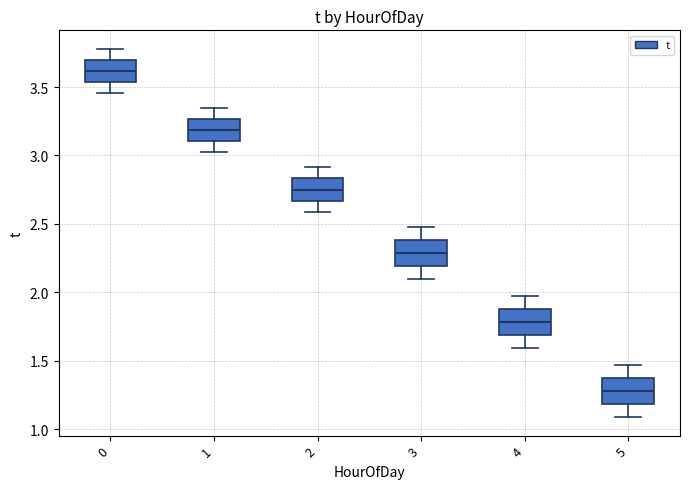

Reading left to right, read every box against the y-axis: the position of its median line, the range the box covers, and the ends of its whiskers. The values are not printed on the chart, so give them approximately, as read against the axis.

0: median 3.60, box 3.55 to 3.70, whiskers 3.45 to 3.80
1: median 3.20, box 3.10 to 3.25, whiskers 3.00 to 3.35
2: median 2.75, box 2.65 to 2.85, whiskers 2.60 to 2.90
3: median 2.30, box 2.20 to 2.40, whiskers 2.10 to 2.50
4: median 1.80, box 1.70 to 1.90, whiskers 1.60 to 1.95
5: median 1.30, box 1.20 to 1.35, whiskers 1.10 to 1.45